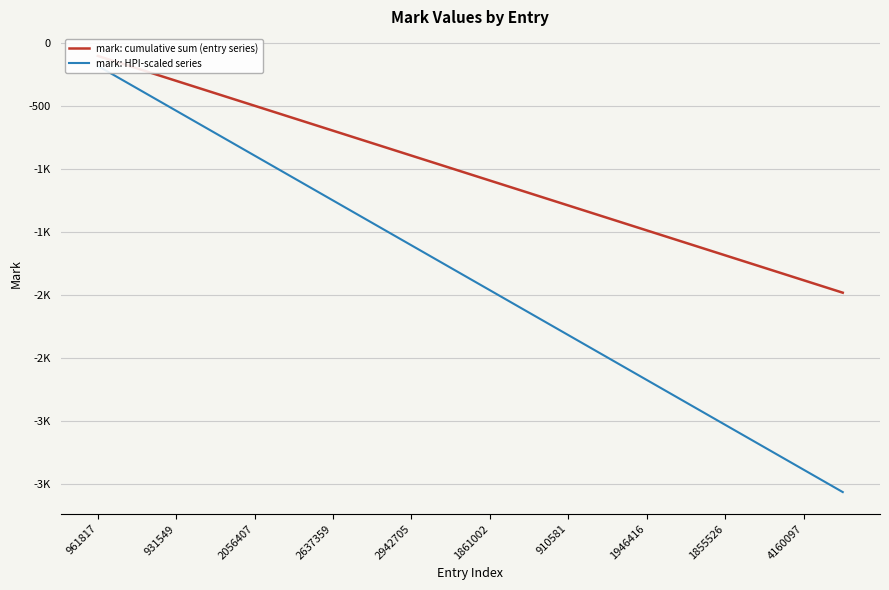

What is the difference between the maximum and minimum values in the mark: cumulative sum (entry series) series?

1881.0